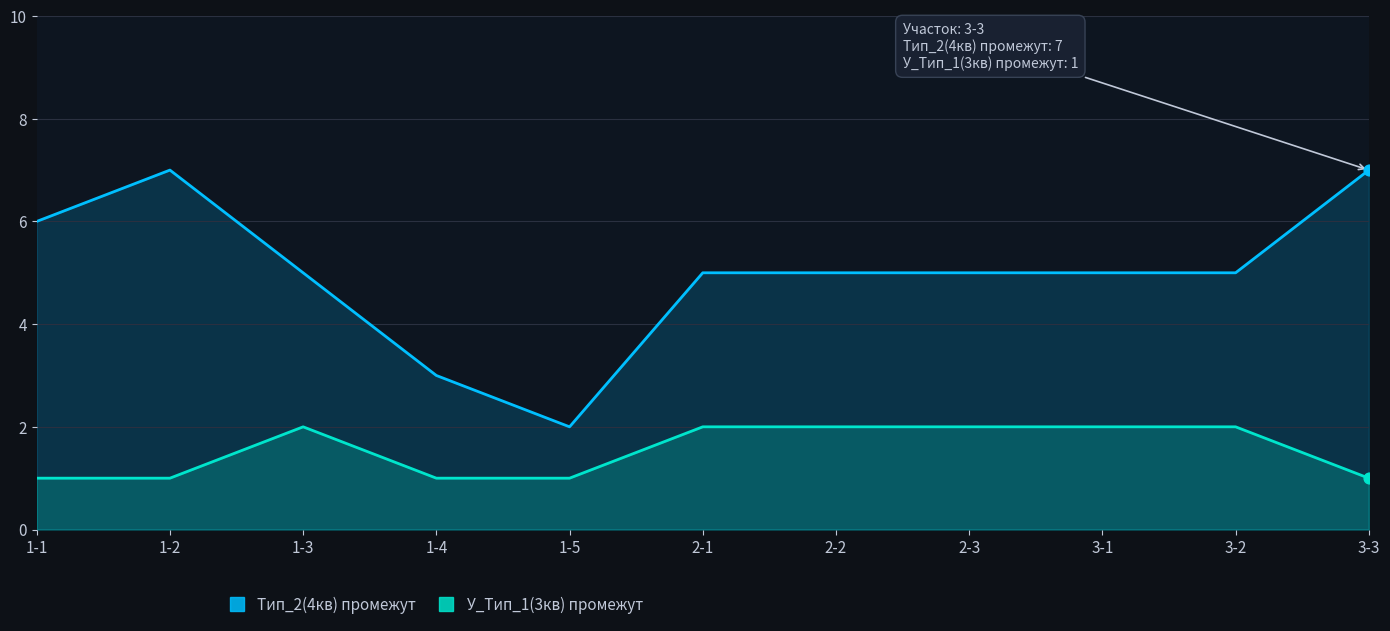

Which series has the widest spread of Y values?

Тип_2(4кв) промежут